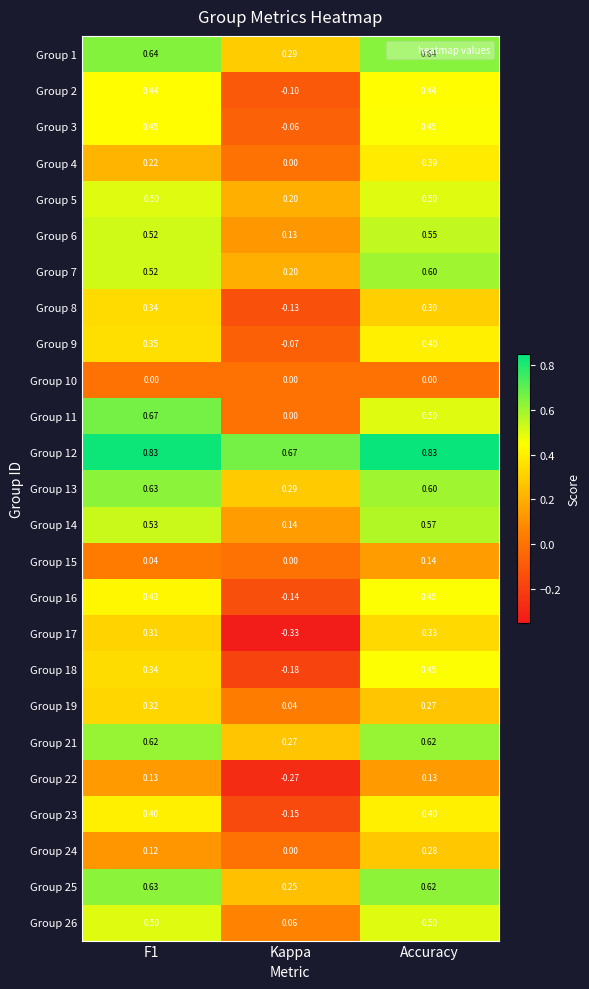

At how many categories does at least one series exceed 0?

3